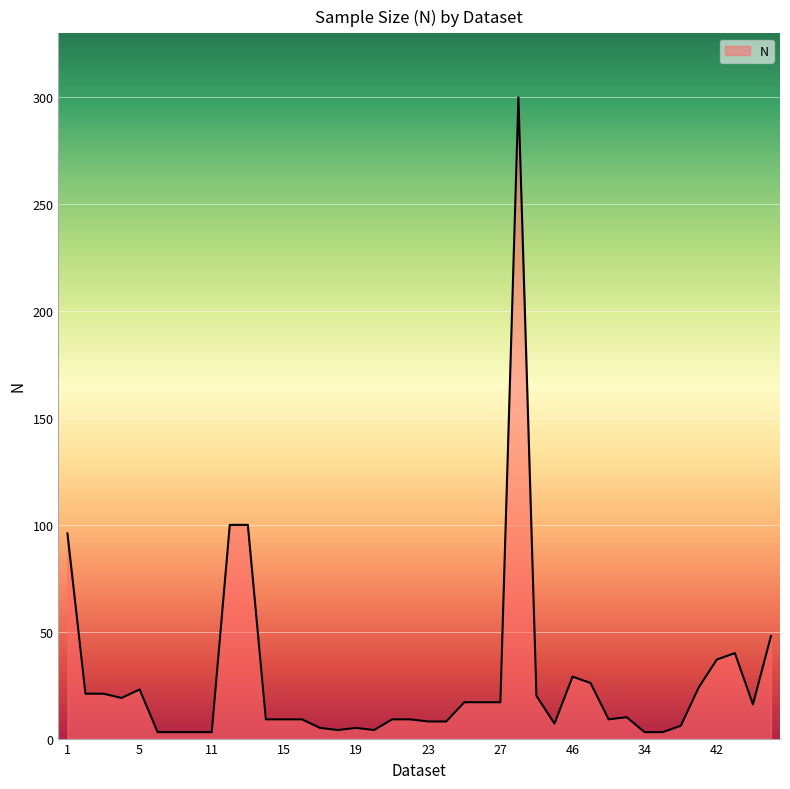

What is the greatest value displayed?

300